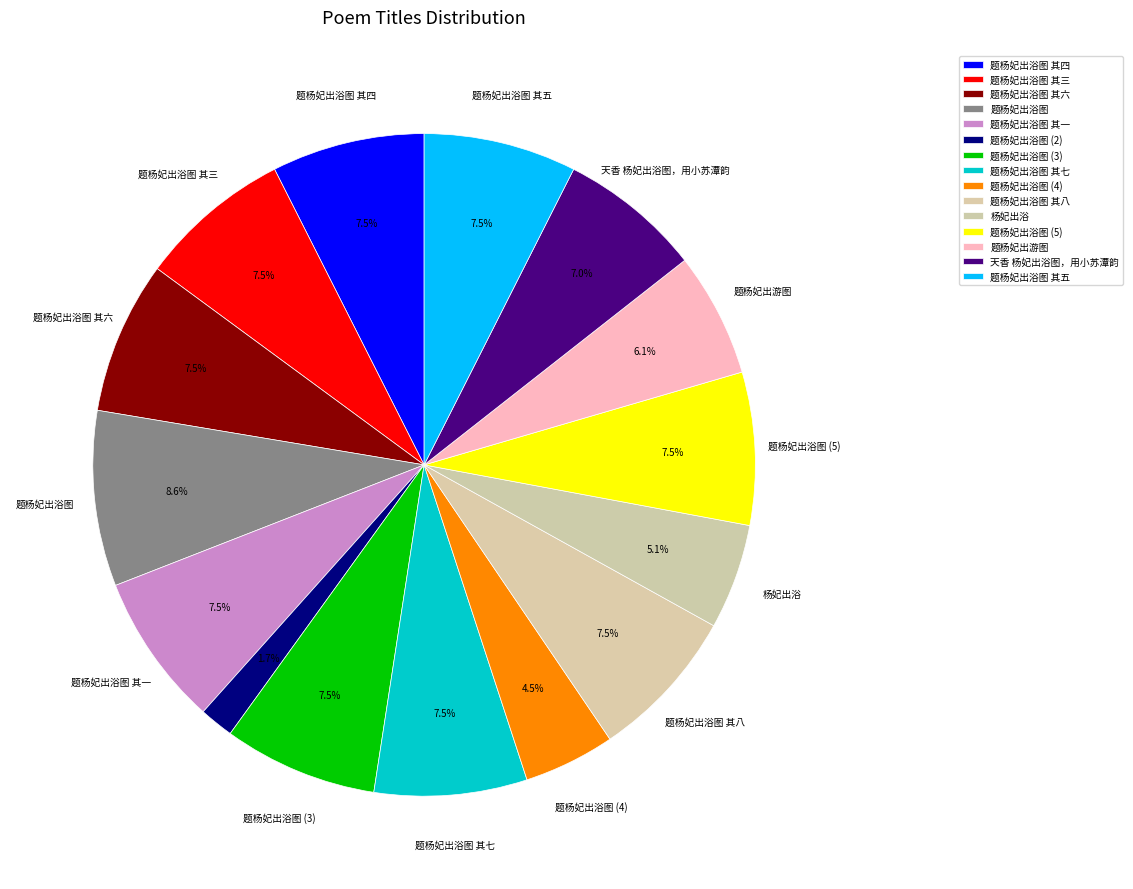

How many slices are in this pie chart?

15